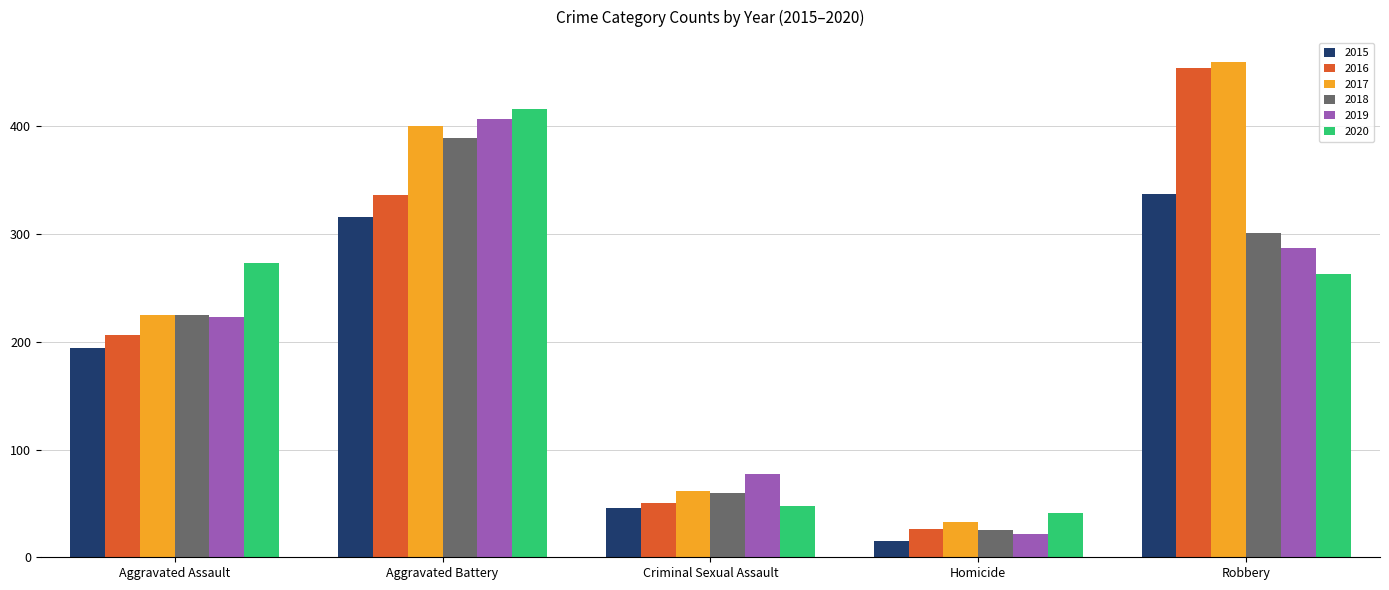

Rank the categories by 2016 value from lowest to highest.

Homicide, Criminal Sexual Assault, Aggravated Assault, Aggravated Battery, Robbery